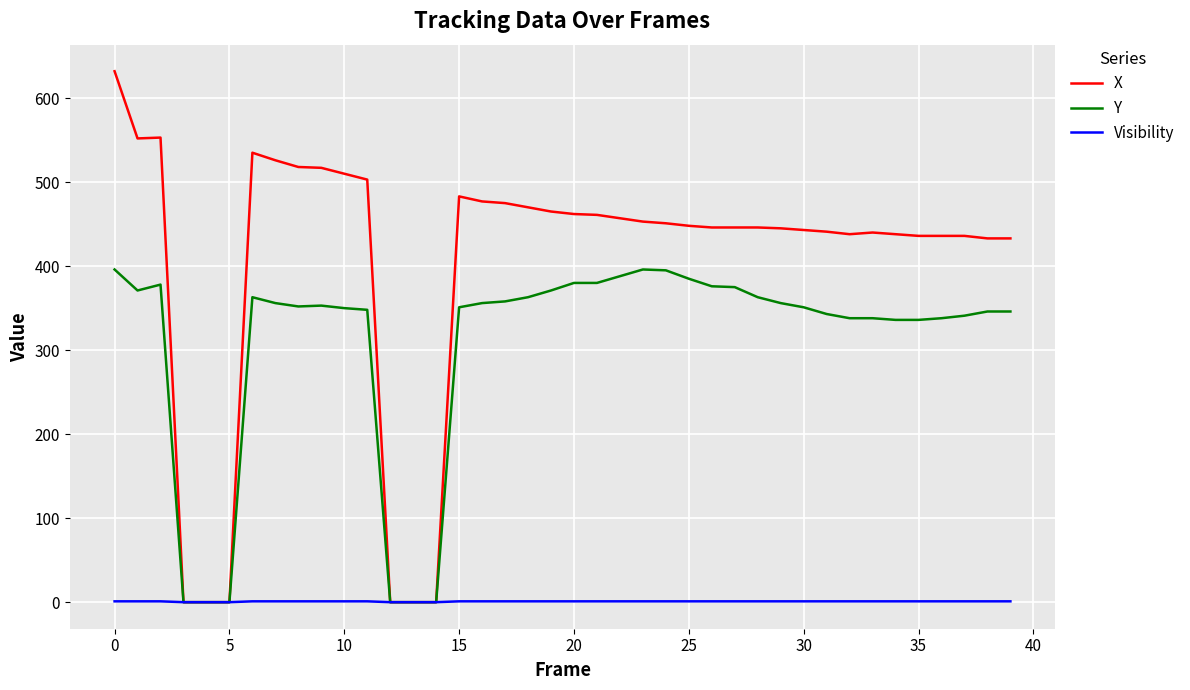

List the series in order of their overall mean, lowest first.

Visibility, Y, X